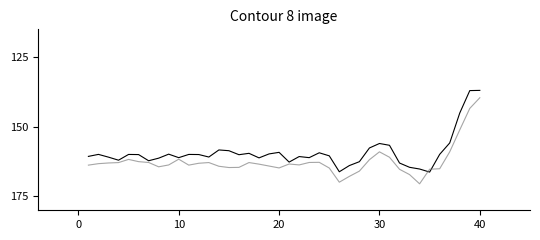

What is the greatest value displayed?

170.5